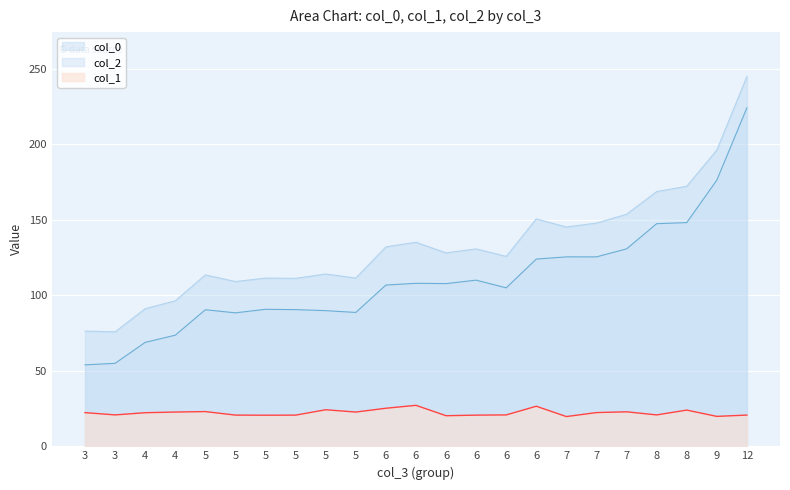

List the series in order of their peak value, lowest first.

col_1, col_2, col_0